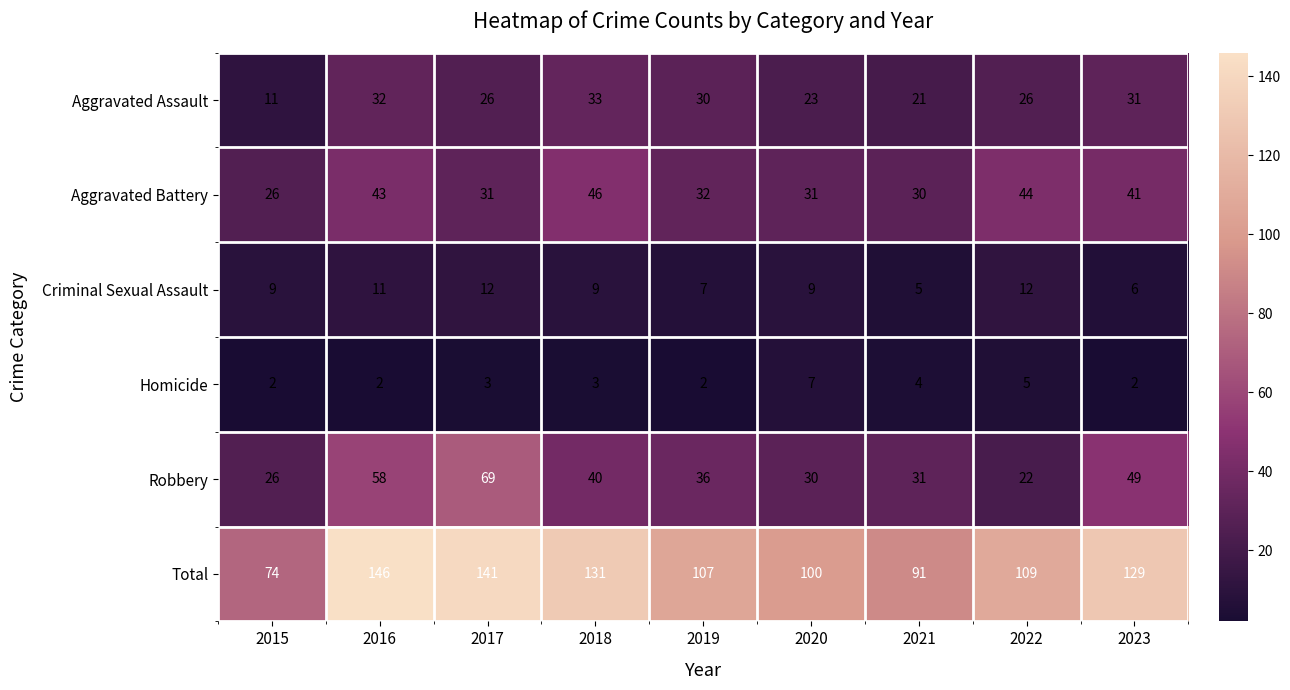

What is the highest value of the Criminal Sexual Assault series?

12